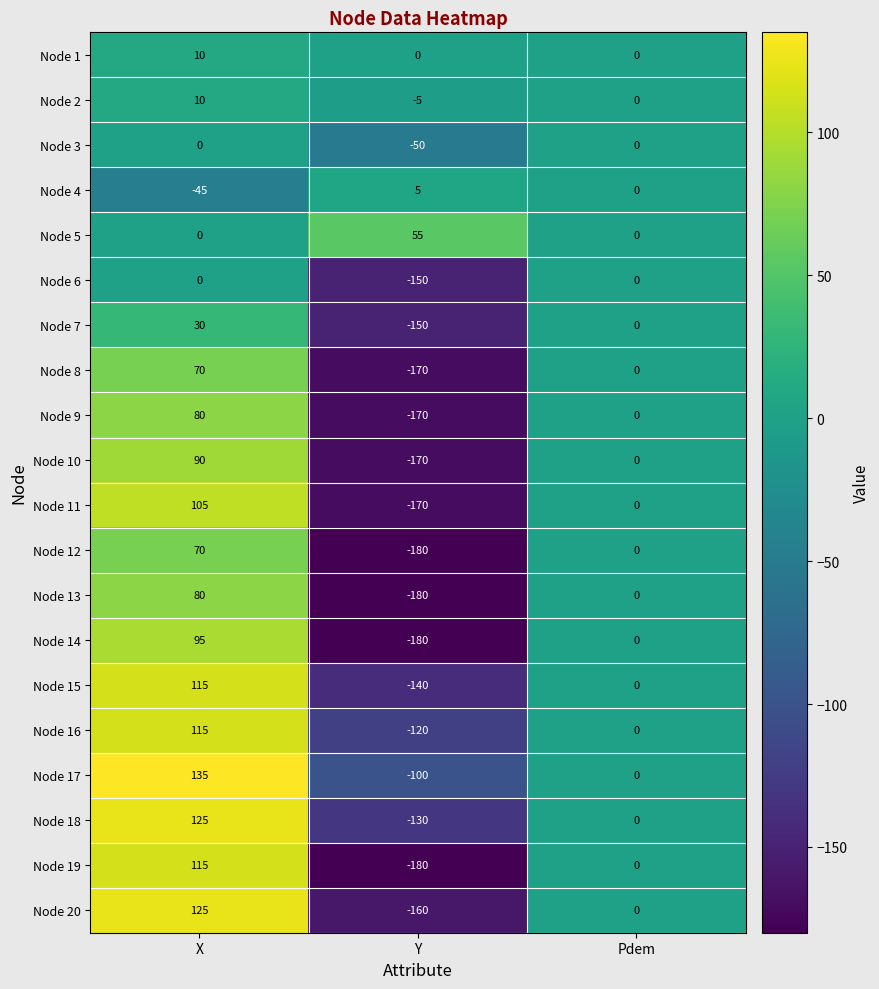

Between X and Y, which series saw the biggest shift?

Node 19